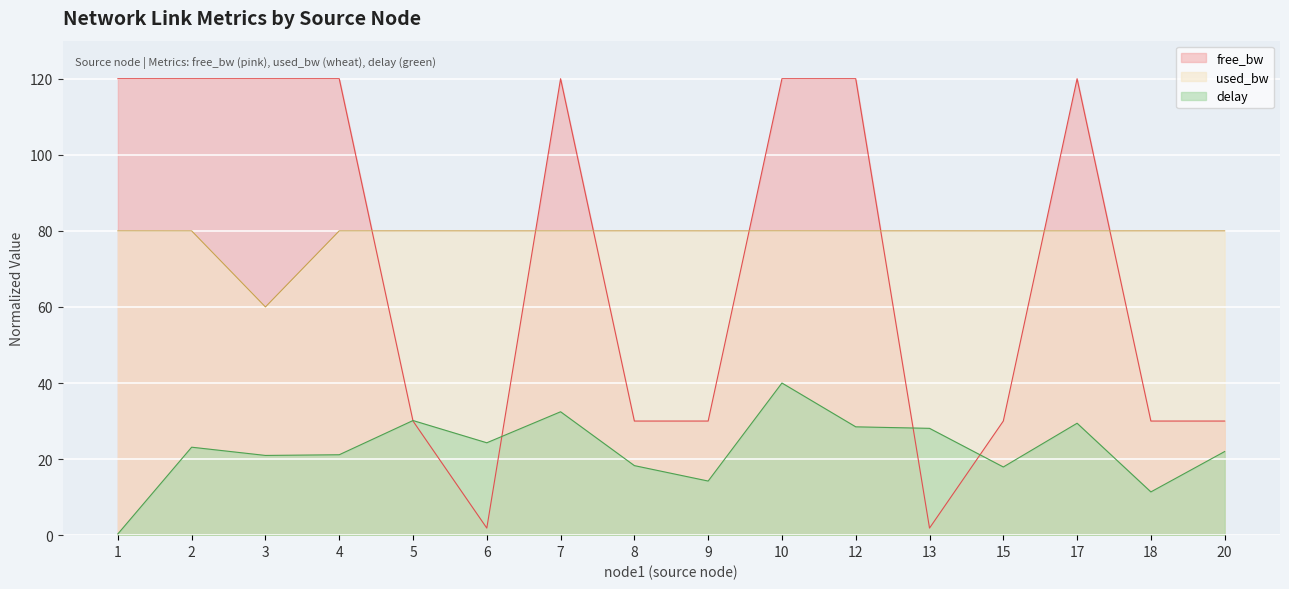

Where is used_bw nearest to the value 69?

3